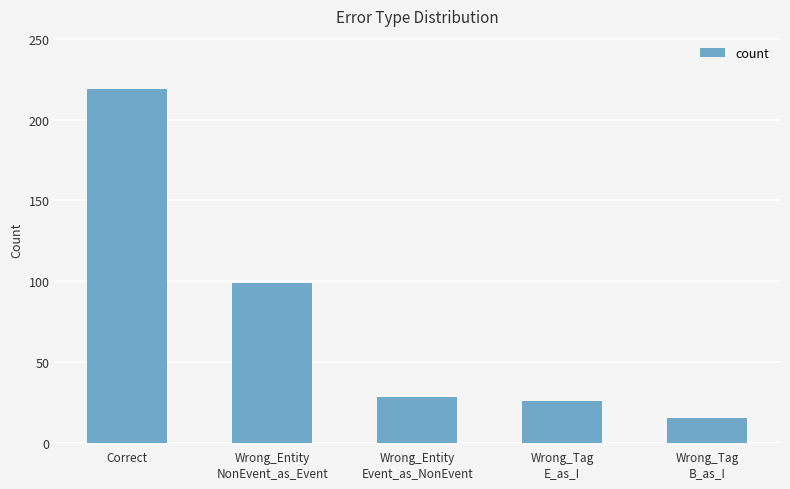

What is the label of the 1st bar from the left?

Correct